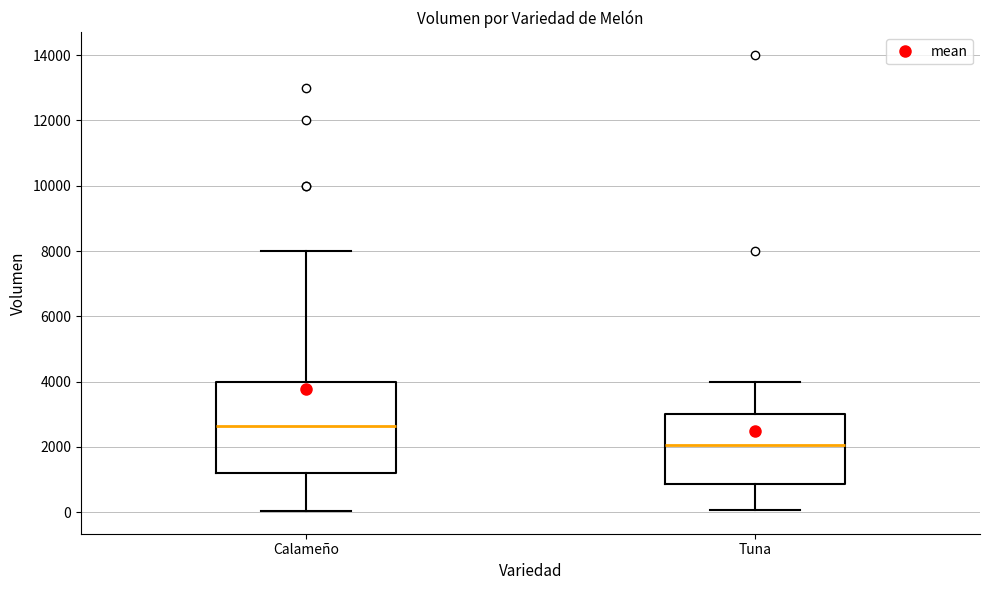

Comparing the boxes themselves (not the whiskers), which one is the tallest?

Calameño